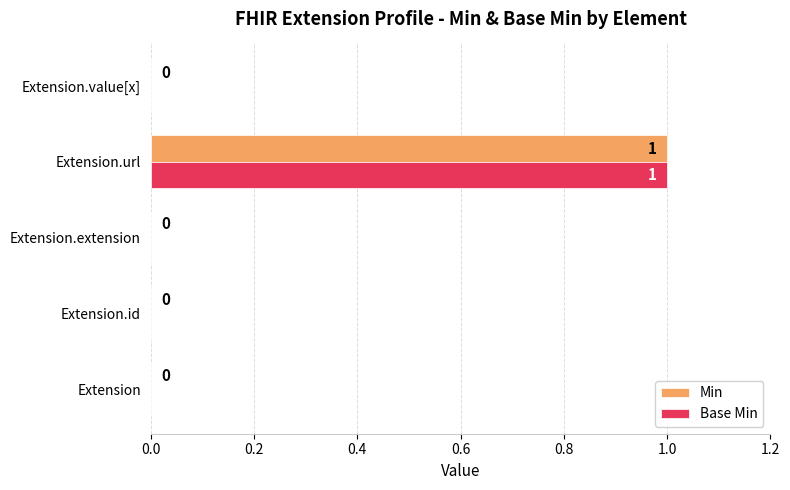

Which category has the highest value in the Base Min series?

Extension.url